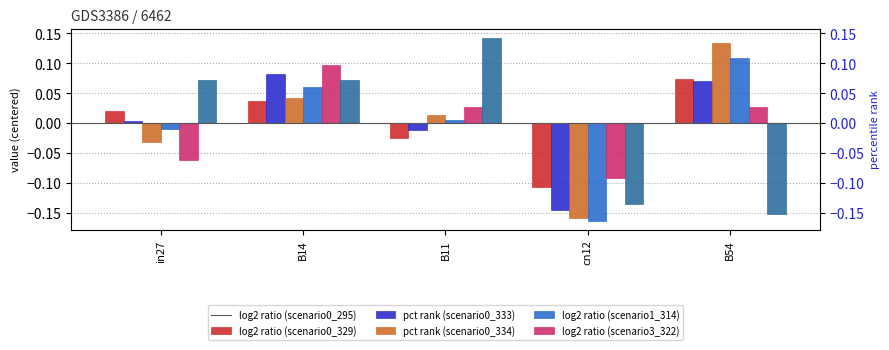

At how many categories does at least one series exceed 0?

4